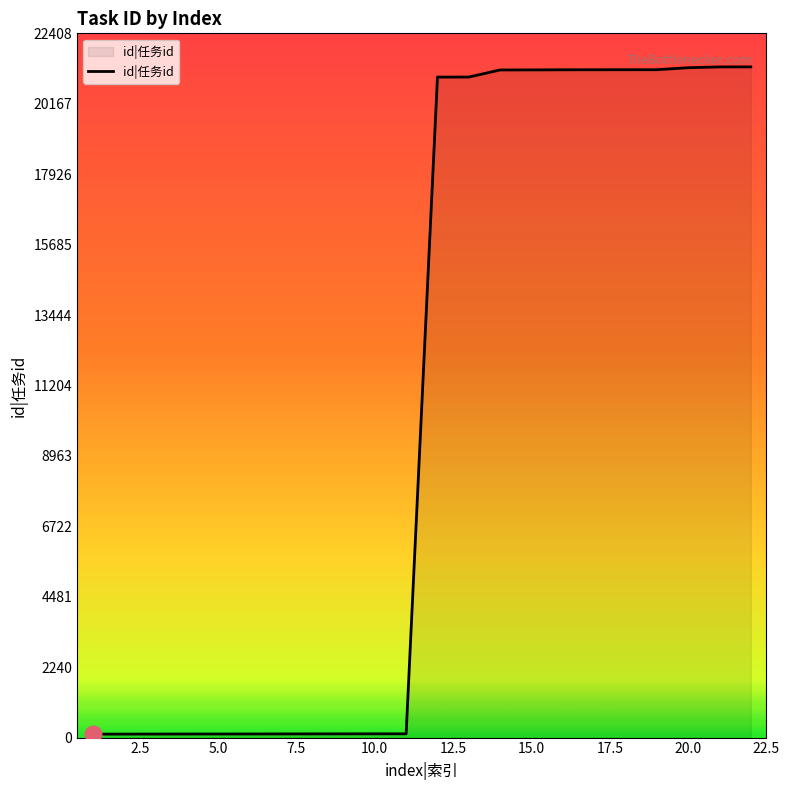

What is the difference between the maximum and minimum values?

21231